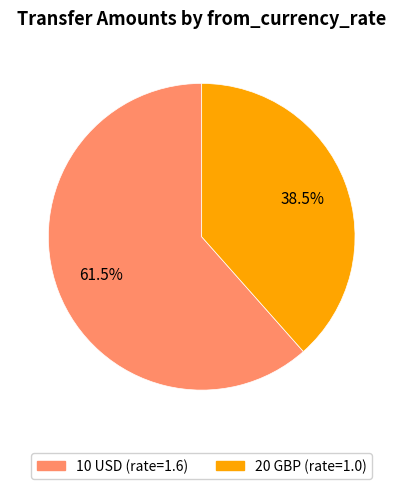

Is there any slice that represents more than half of the pie?

Yes